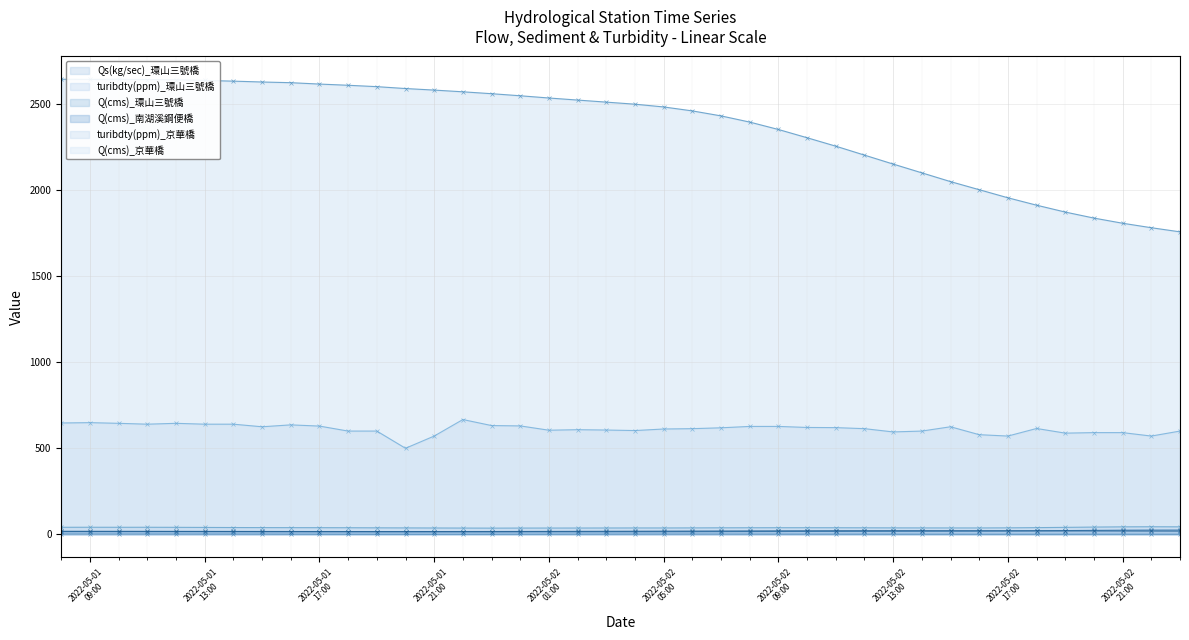

What is the difference between the Q(cms)_環山三號橋 values at 2022-05-01 14:00 and 2022-05-02 08:00?

1.0